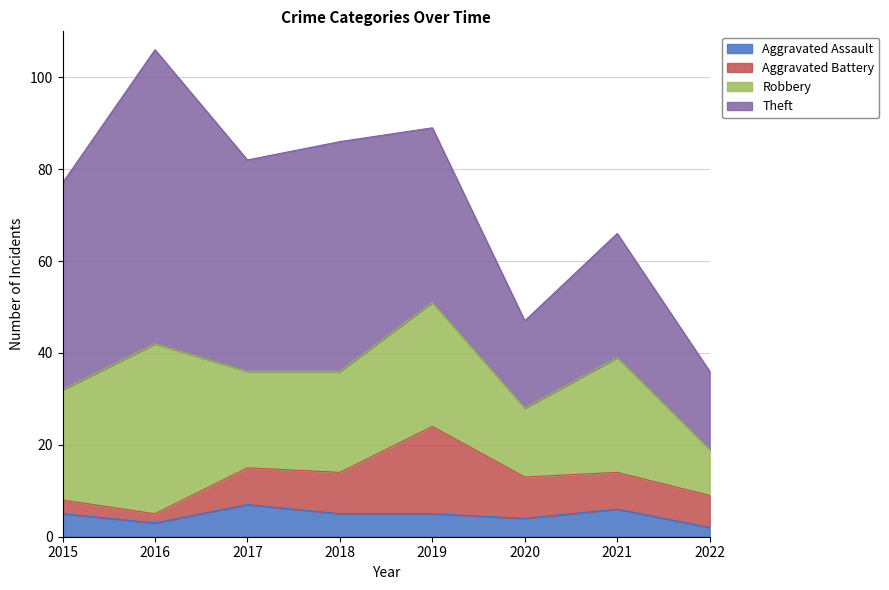

What is the highest value of the Theft series?

64